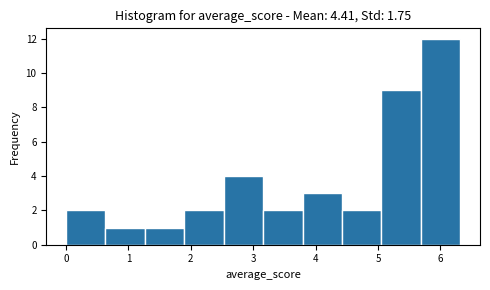

Reading left to right, transcribe this chart: for each bar, give the range it covers on the x-axis and its height. Neither the bar edges nor the heights are printed on the chart, so give them approximately, as read against the axes.

0.0 to 0.6: 2
0.6 to 1.3: 1
1.3 to 1.9: 1
1.9 to 2.5: 2
2.5 to 3.2: 4
3.2 to 3.8: 2
3.8 to 4.4: 3
4.4 to 5.1: 2
5.1 to 5.7: 9
5.7 to 6.3: 12